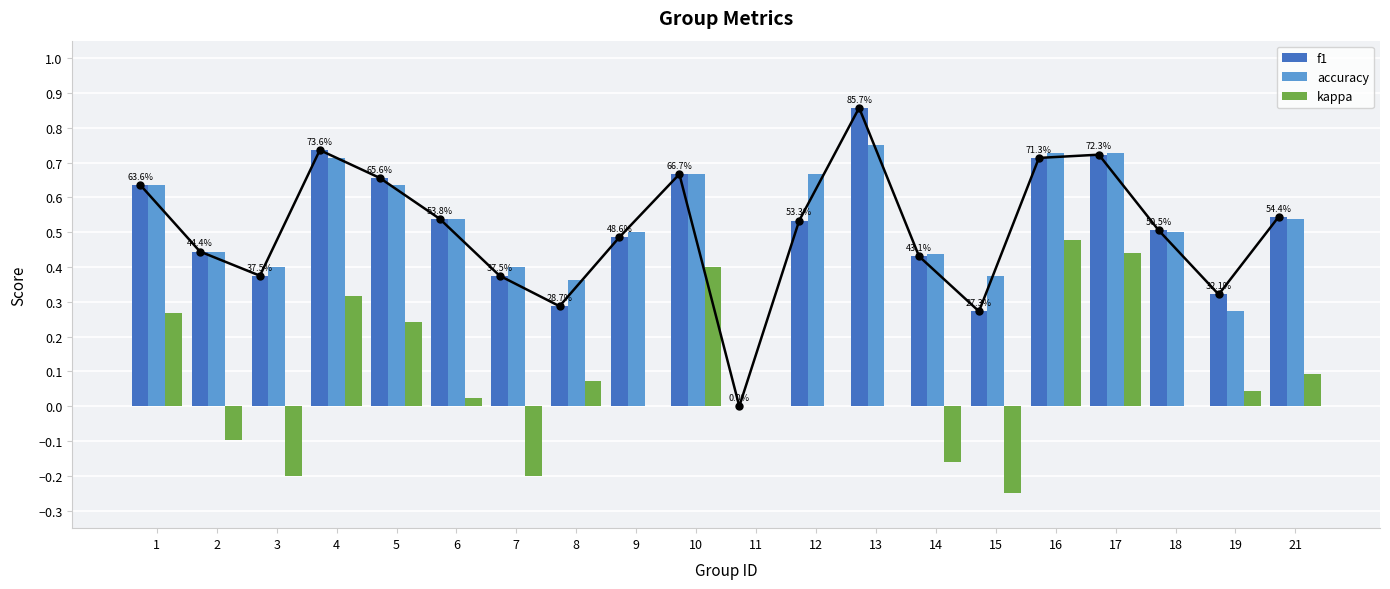

Are the bars grouped side by side (vs. stacked)?

Yes